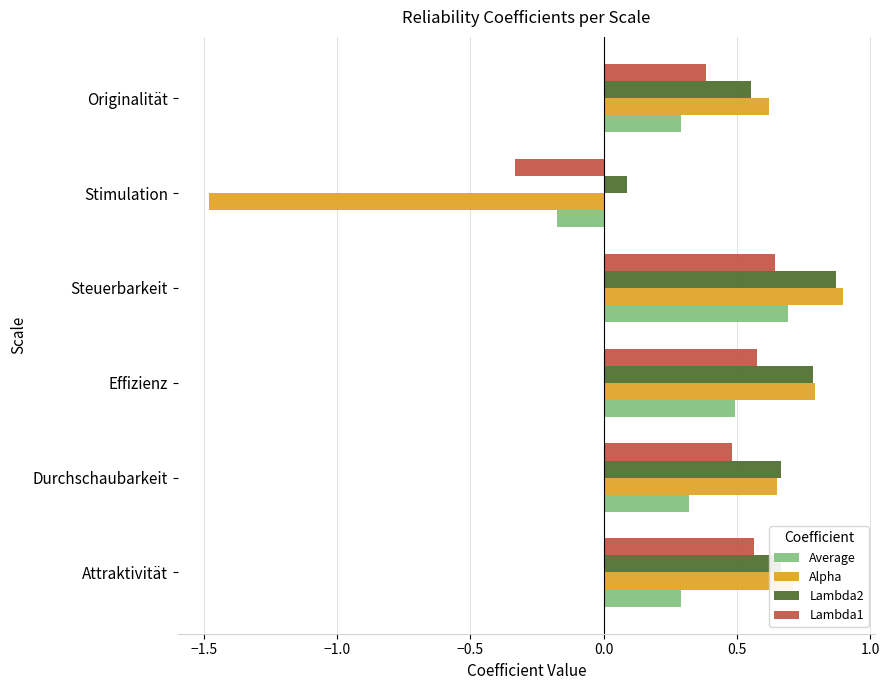

Which series has the largest range (max minus min)?

Alpha